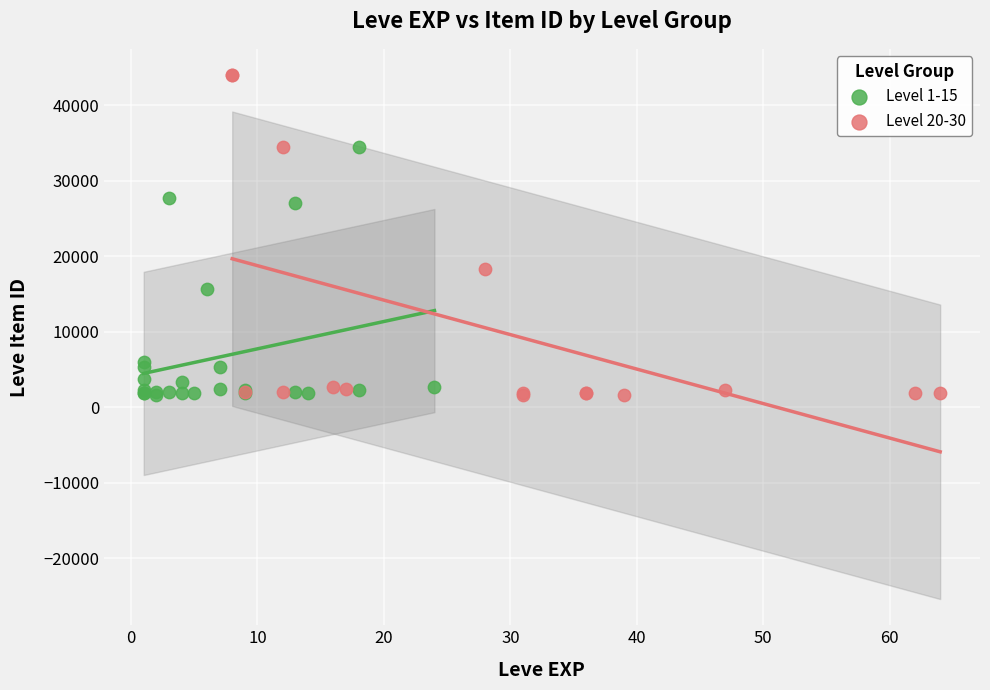

Which series has the largest Y range (max minus min)?

Level 20-30